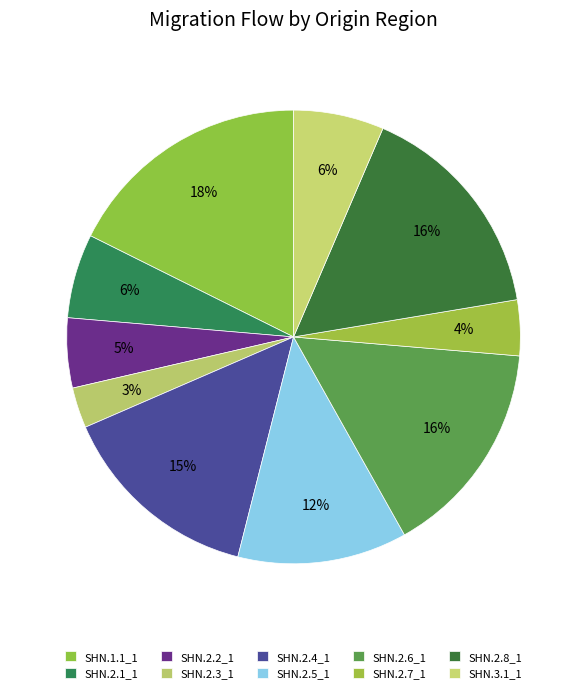

Which slice is the smallest?

SHN.2.3_1